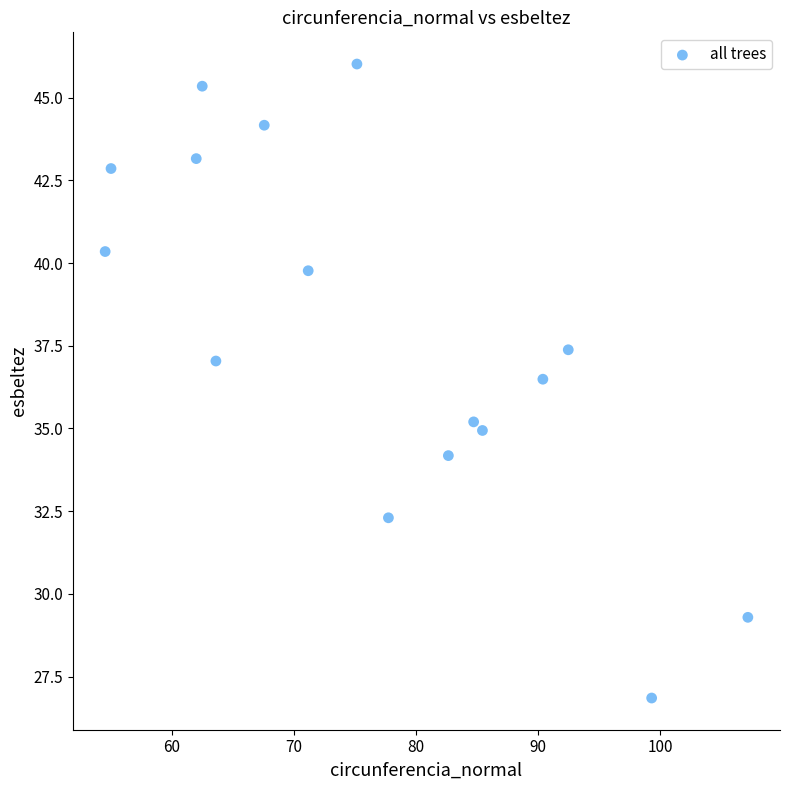

What is the range of Y values (max minus min)?

19.2